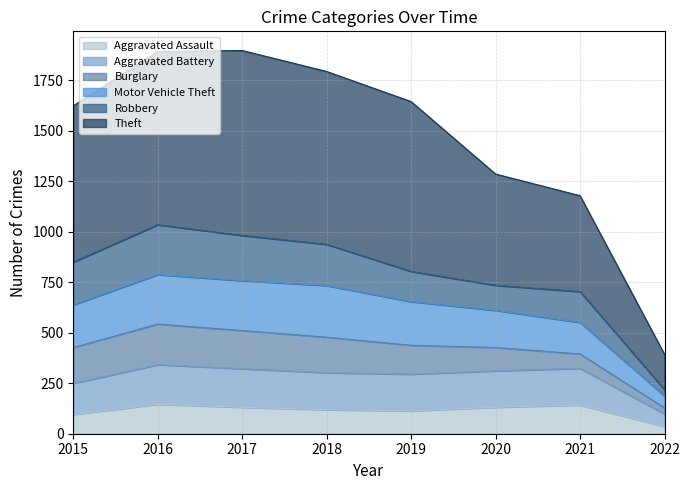

At which label does Aggravated Assault reach its peak?

2016